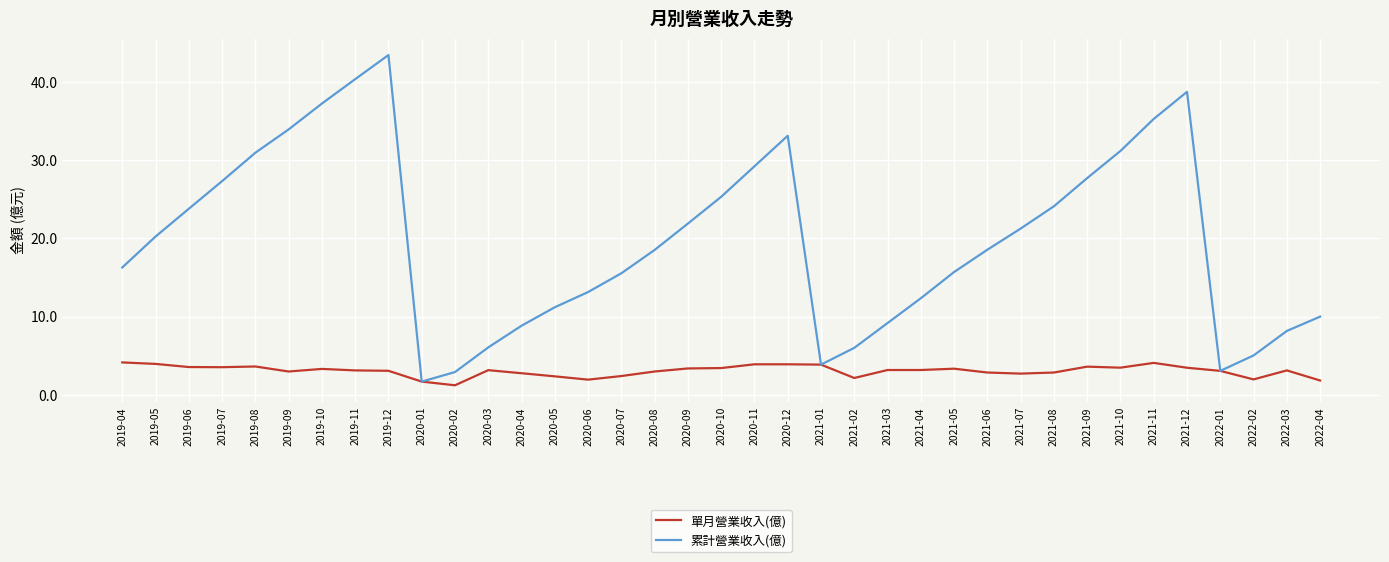

Is this an area chart (filled region under the line)?

No